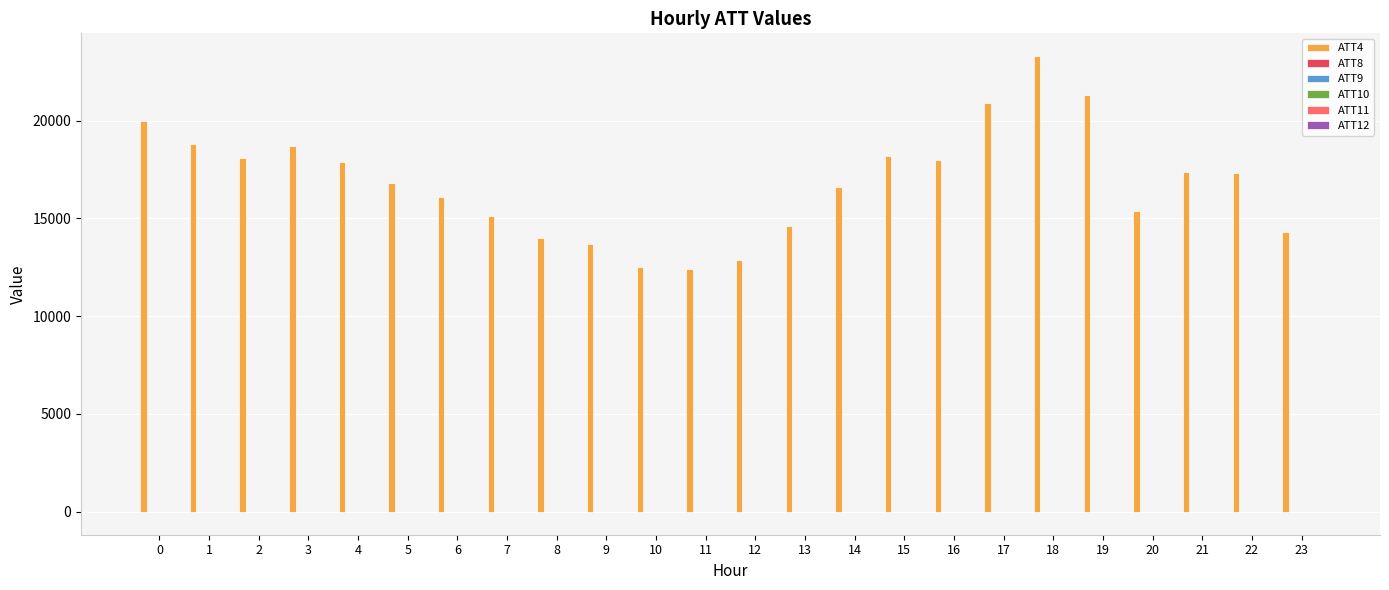

Between 3 and 18, which series saw the biggest shift?

ATT4